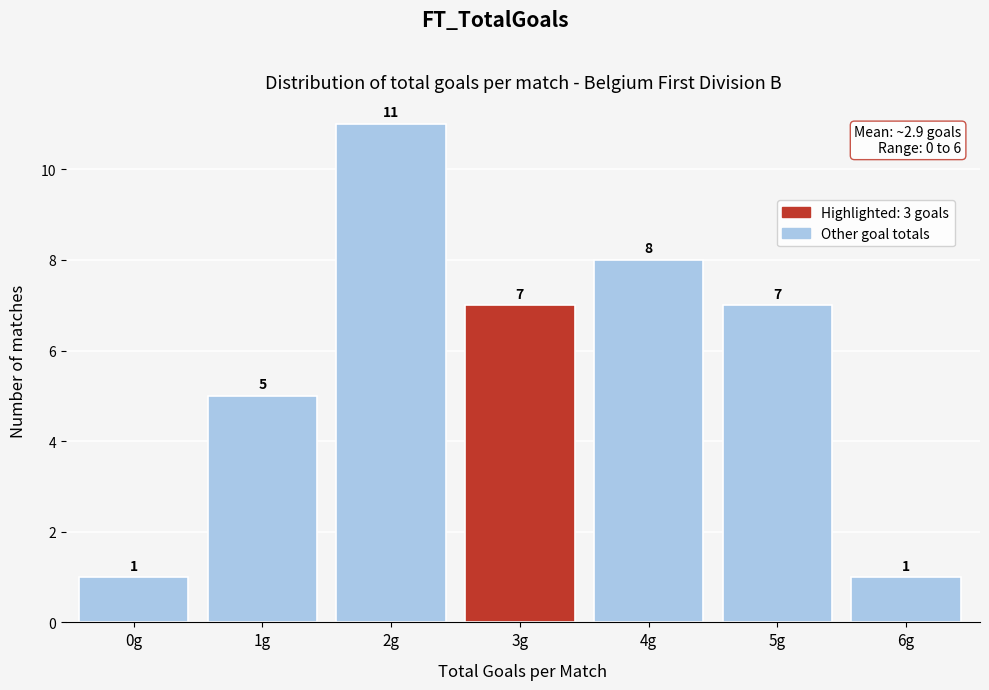

Reading left to right, list all the values displayed in this chart.

1	5	11	7	8	7	1